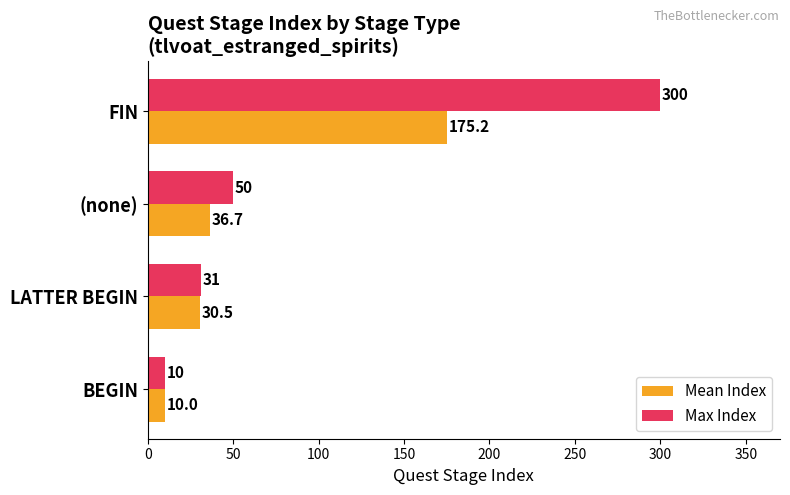

Which series has the largest range (max minus min)?

Max Index